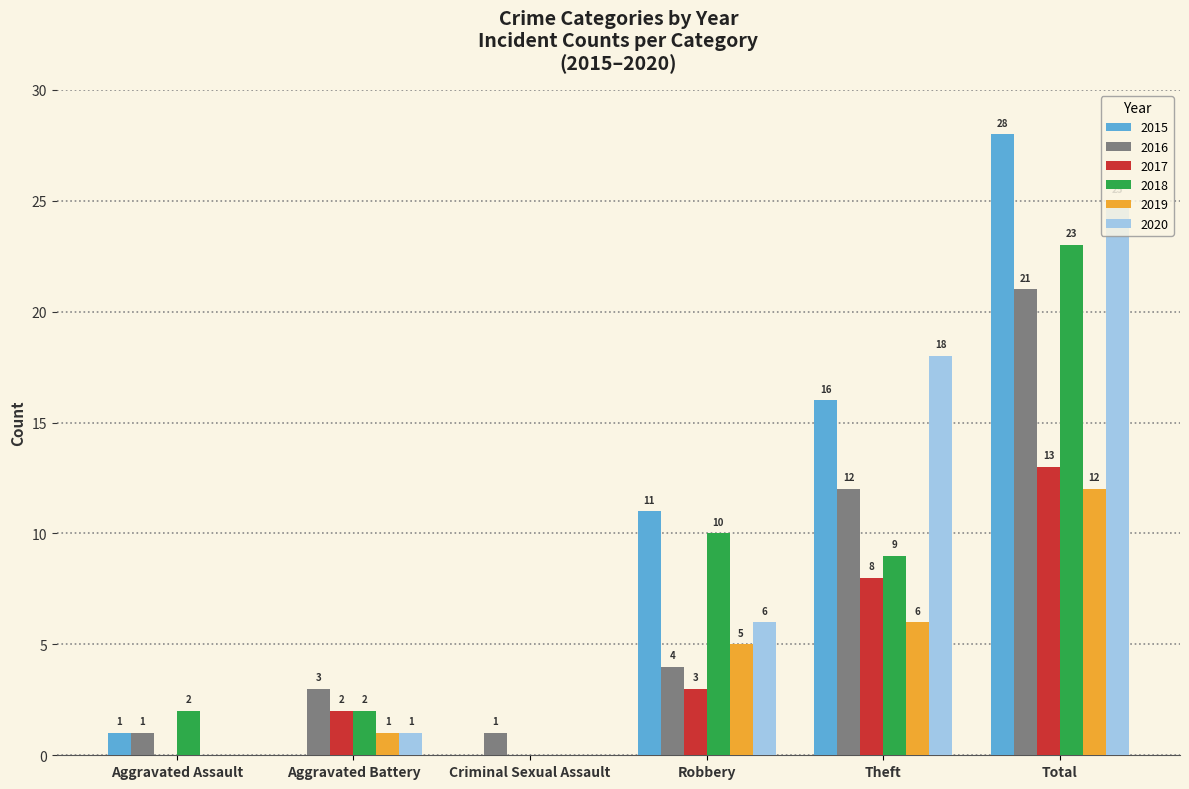

Reading left to right, list all the values displayed in this chart.

2015: 1	0	0	11	16	28
2016: 1	3	1	4	12	21
2017: 0	2	0	3	8	13
2018: 2	2	0	10	9	23
2019: 0	1	0	5	6	12
2020: 0	1	0	6	18	25